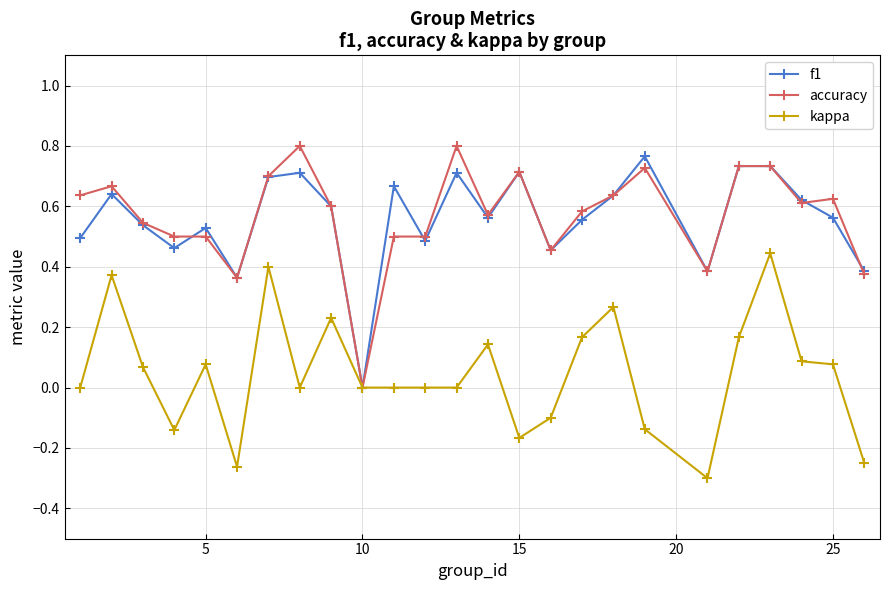

List the series in order of their peak value, lowest first.

kappa, f1, accuracy